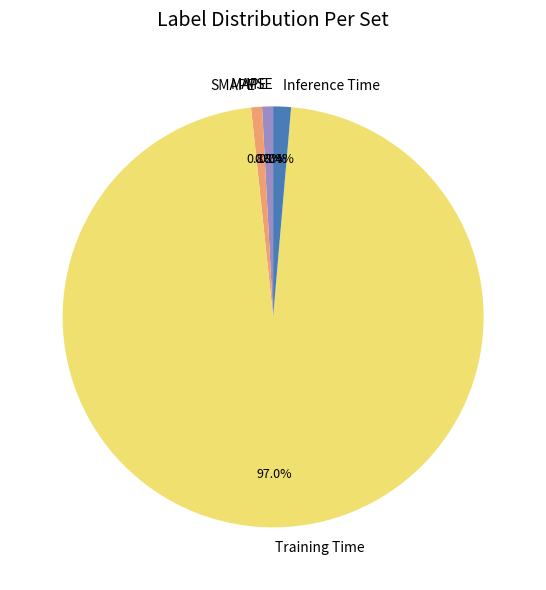

Which category accounts for the majority?

Training Time